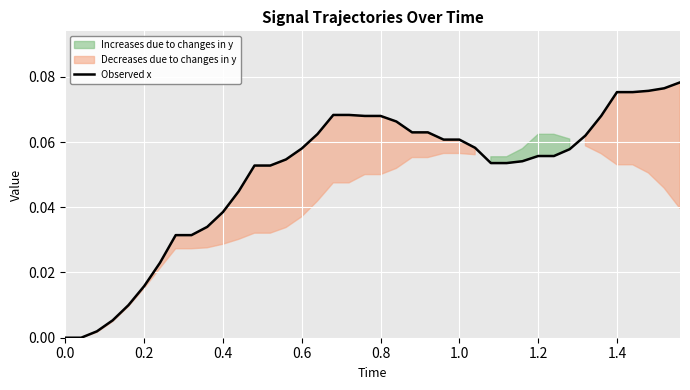

Reading left to right, list all the values displayed in this chart.

0.0	0.0	0.0	0.0	0.0	0.0	0.0	0.0	0.0	0.0	0.0	0.0	0.1	0.1	0.1	0.1	0.1	0.1	0.1	0.1	0.1	0.1	0.1	0.1	0.1	0.1	0.1	0.1	0.1	0.1	0.1	0.1	0.1	0.1	0.1	0.1	0.1	0.1	0.1	0.1